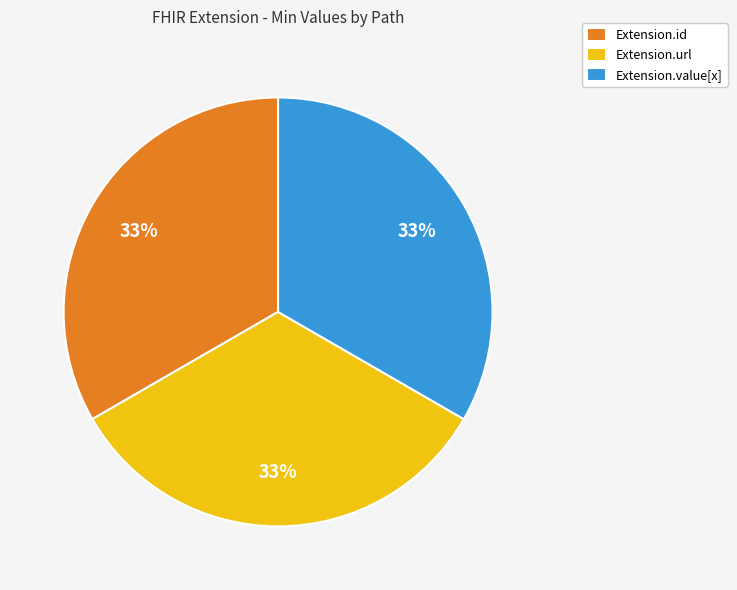

Is Extension.url the majority of the pie?

No